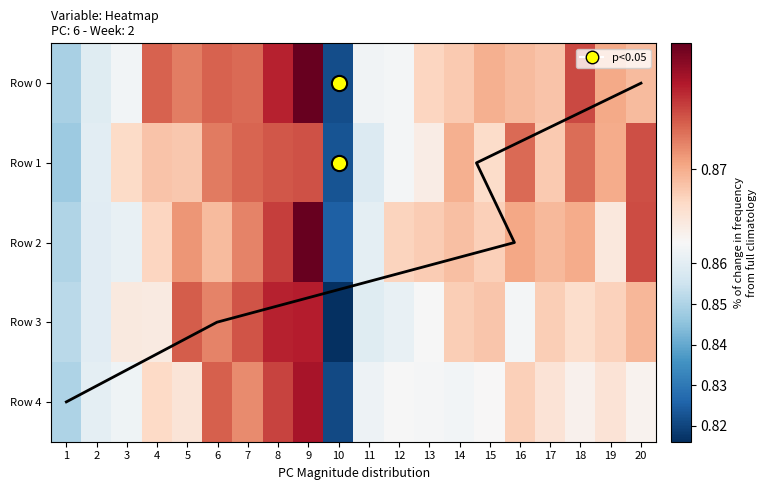

At which category is the sum across all series the highest?

9